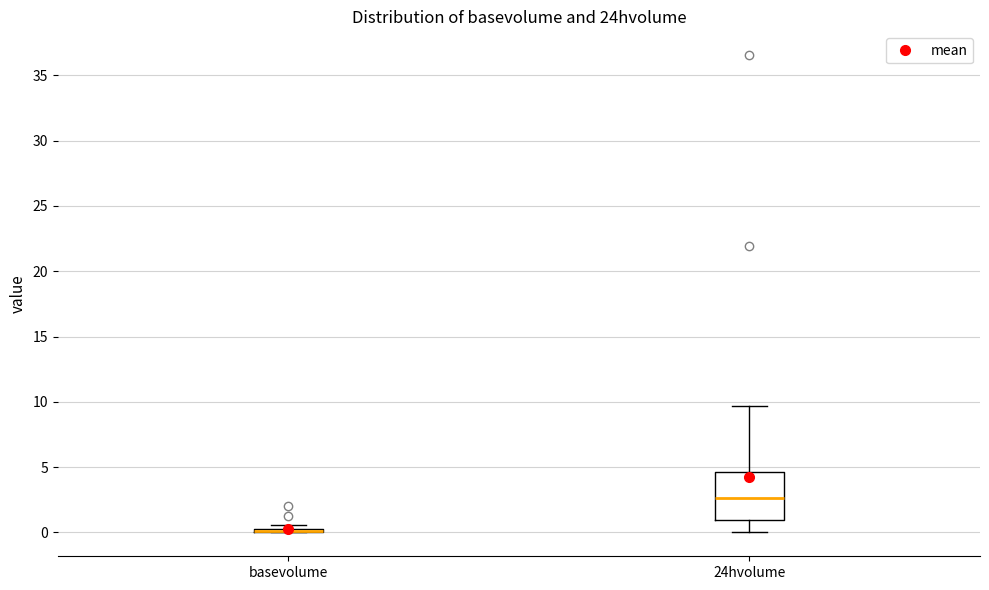

Reading left to right, read every box against the y-axis: the position of its median line, the range the box covers, and the ends of its whiskers. The values are not printed on the chart, so give them approximately, as read against the axis.

basevolume: box collapsed to a line at 0.0, whiskers 0.0 to 0.5
24hvolume: median 2.5, box 1.0 to 4.5, whiskers 0.0 to 9.5